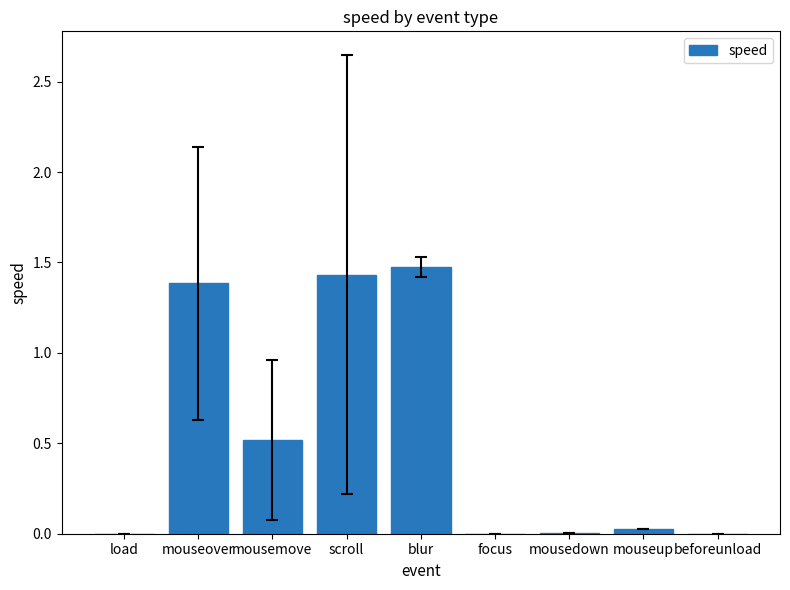

What is the maximum value shown in the chart?

1.5